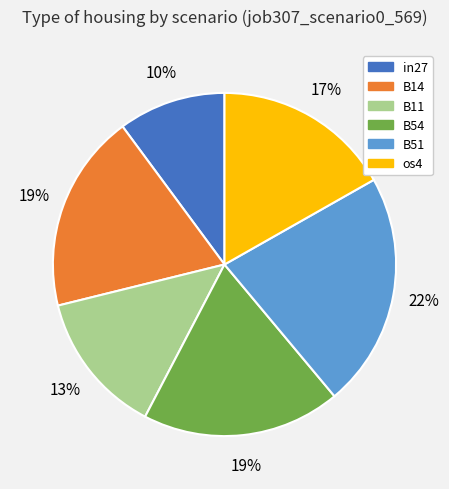

Does any single category account for the majority?

No